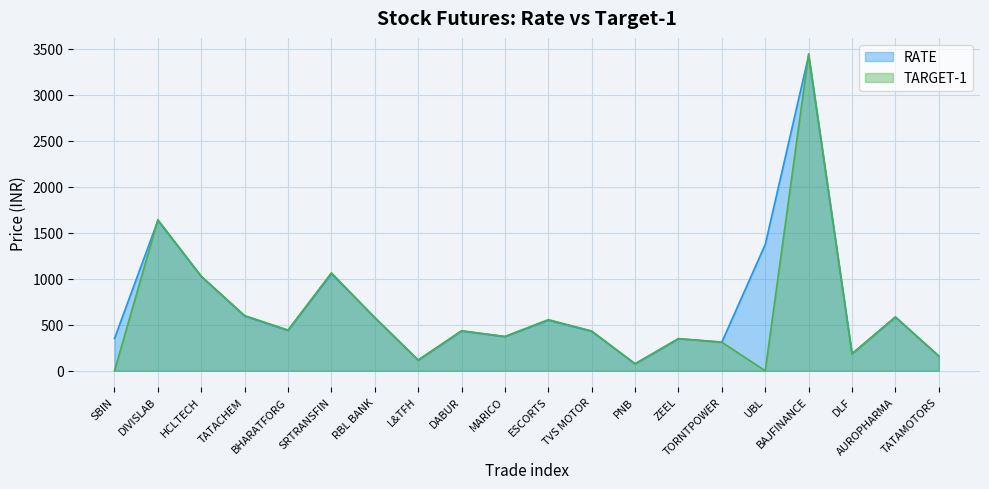

How many interior local valleys does the TARGET-1 series have?

6